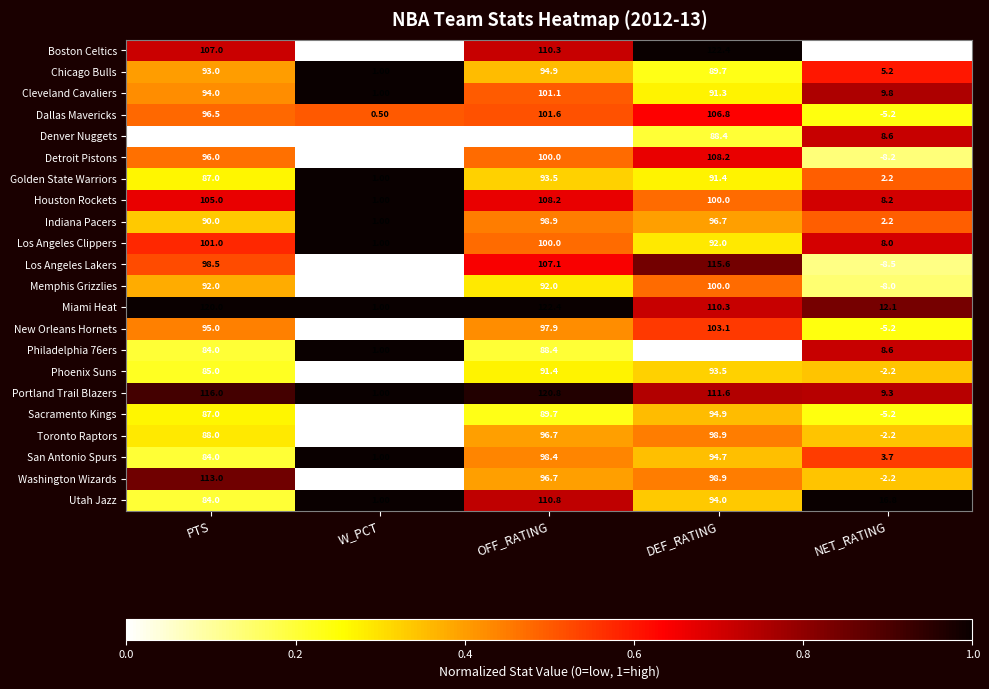

Which series has the widest spread of values?

Boston Celtics